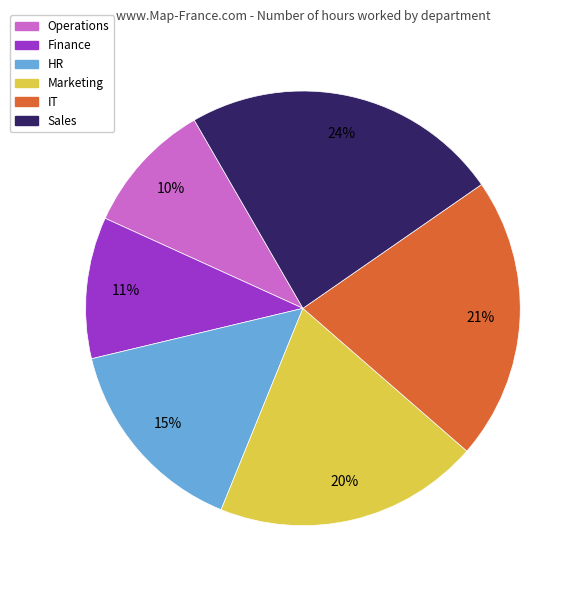

How many segments does this pie chart have?

6